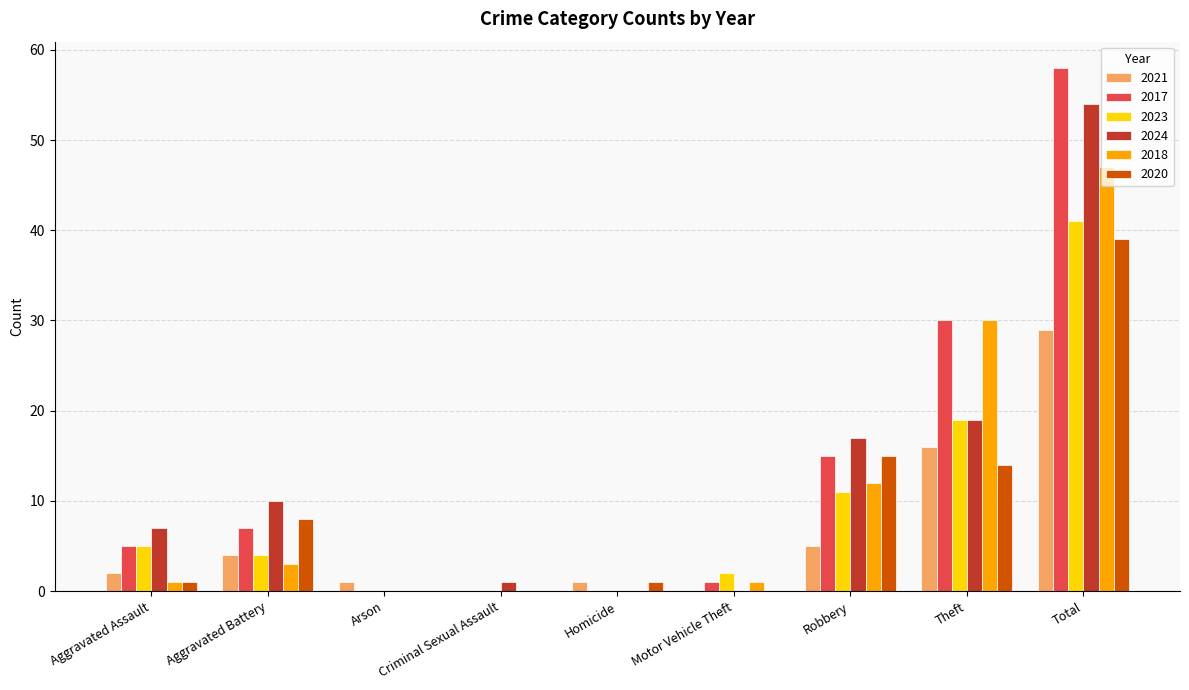

Does the chart contain stacked bars?

No